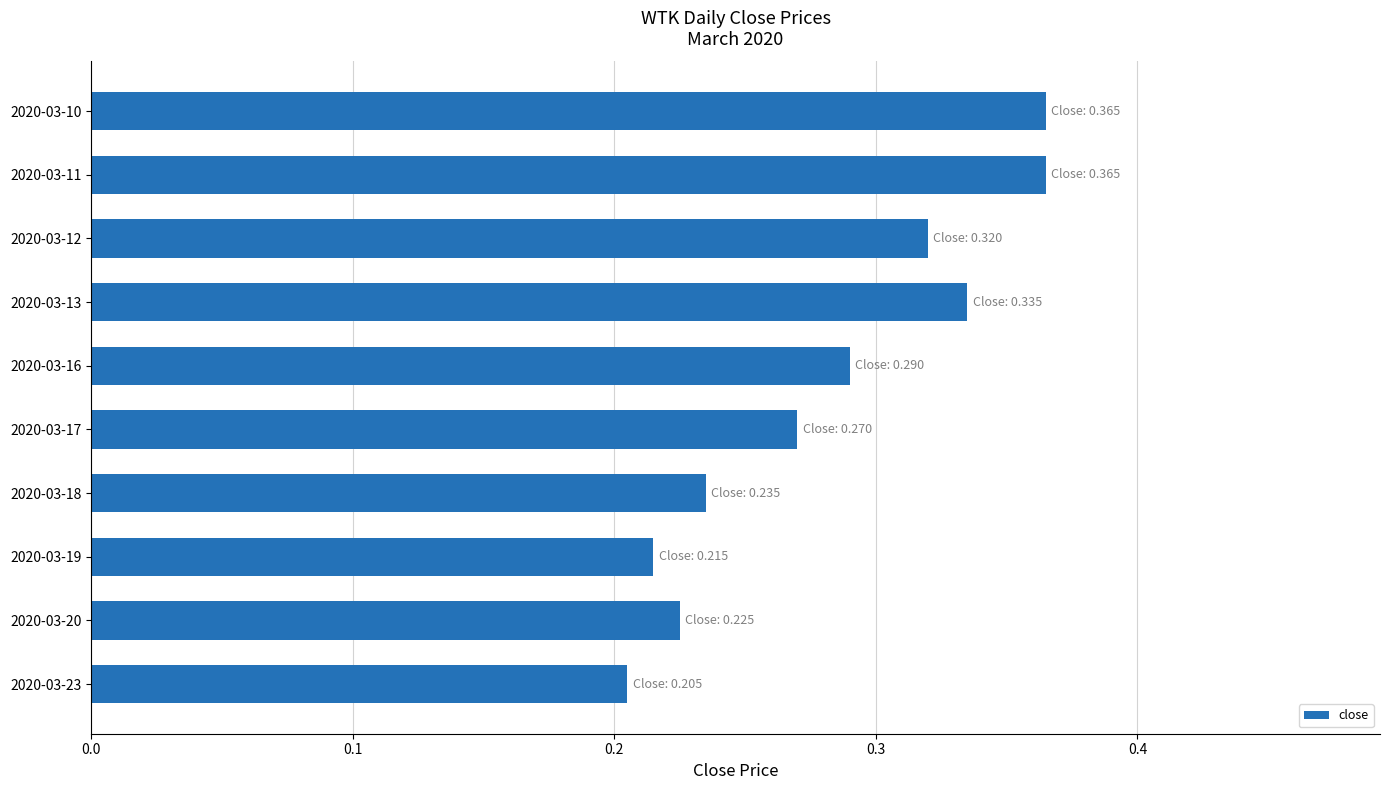

How many values are between 0 and 1?

10